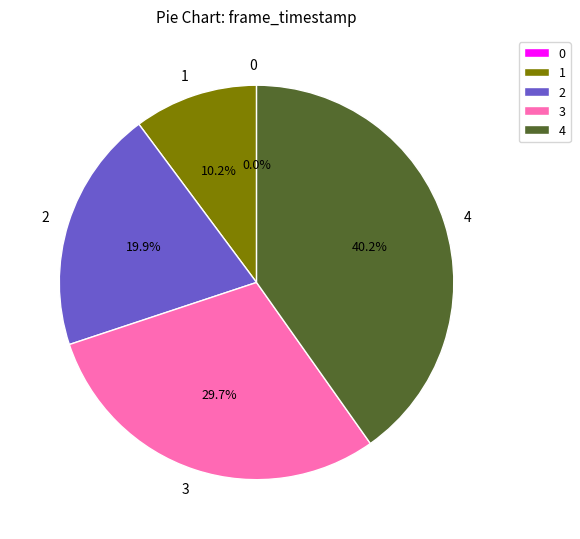

To the nearest percent, what is the difference between the largest and smallest slice percentages?

40%